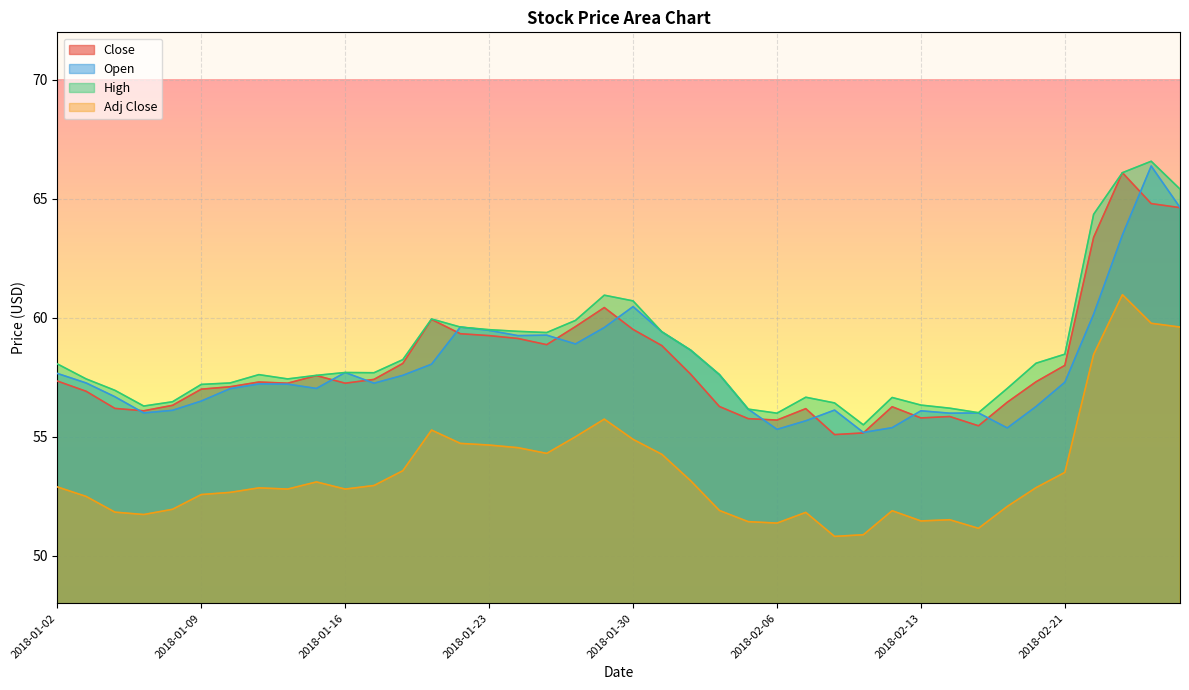

List the labels in order of Adj Close value, largest first.

2018-02-23, 2018-02-26, 2018-02-27, 2018-02-22, 2018-01-29, 2018-01-19, 2018-01-26, 2018-01-30, 2018-01-22, 2018-01-23, 2018-01-24, 2018-01-25, 2018-01-31, 2018-01-18, 2018-02-21, 2018-02-01, 2018-01-15, 2018-01-17, 2018-01-02, 2018-02-20, 2018-01-11, 2018-01-12, 2018-01-16, 2018-01-10, 2018-01-09, 2018-01-03, 2018-02-16, 2018-01-08, 2018-02-02, 2018-02-12, 2018-01-04, 2018-02-07, 2018-01-05, 2018-02-14, 2018-02-13, 2018-02-05, 2018-02-06, 2018-02-15, 2018-02-09, 2018-02-08